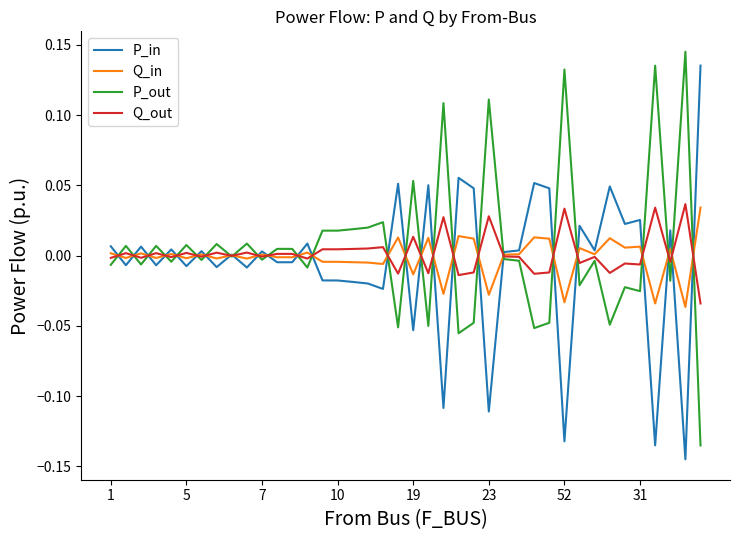

Where do P_out and P_in first cross each other?

1 and 5